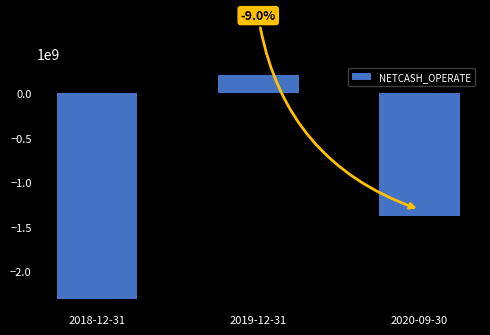

How many bars are there in total?

3